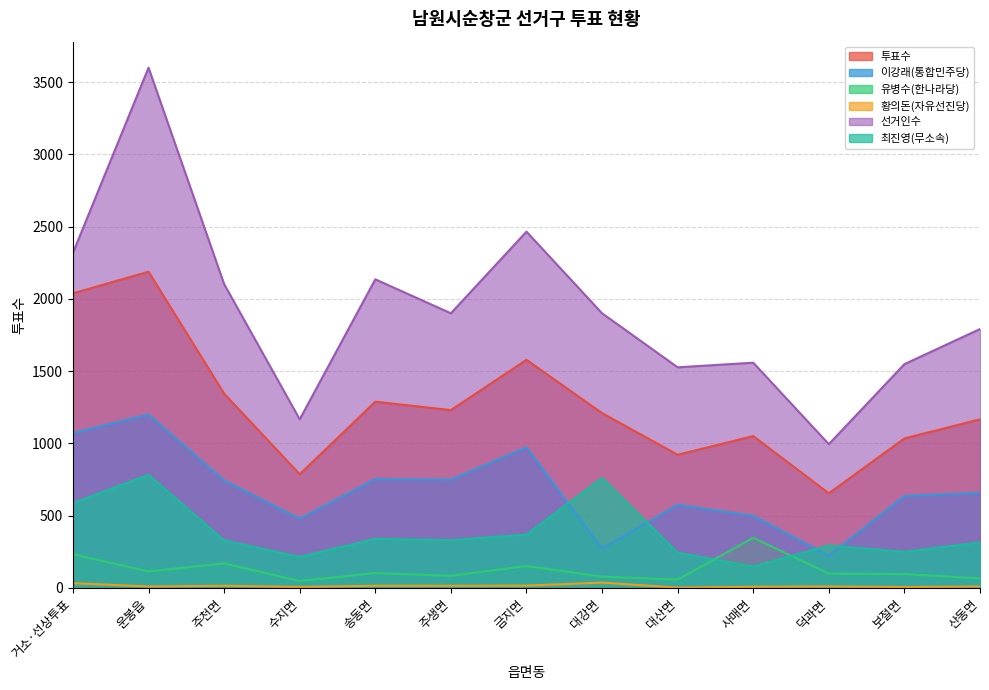

What is the greatest value displayed?

3600